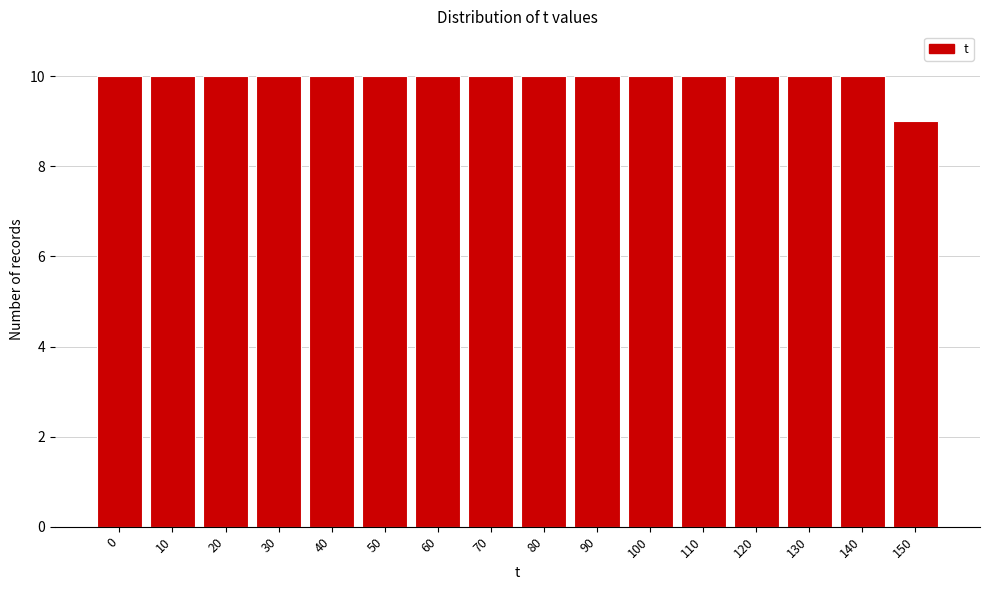

Reading left to right, list all the values displayed in this chart.

0=10	10=10	20=10	30=10	40=10	50=10	60=10	70=10	80=10	90=10	100=10	110=10	120=10	130=10	140=10	150=9